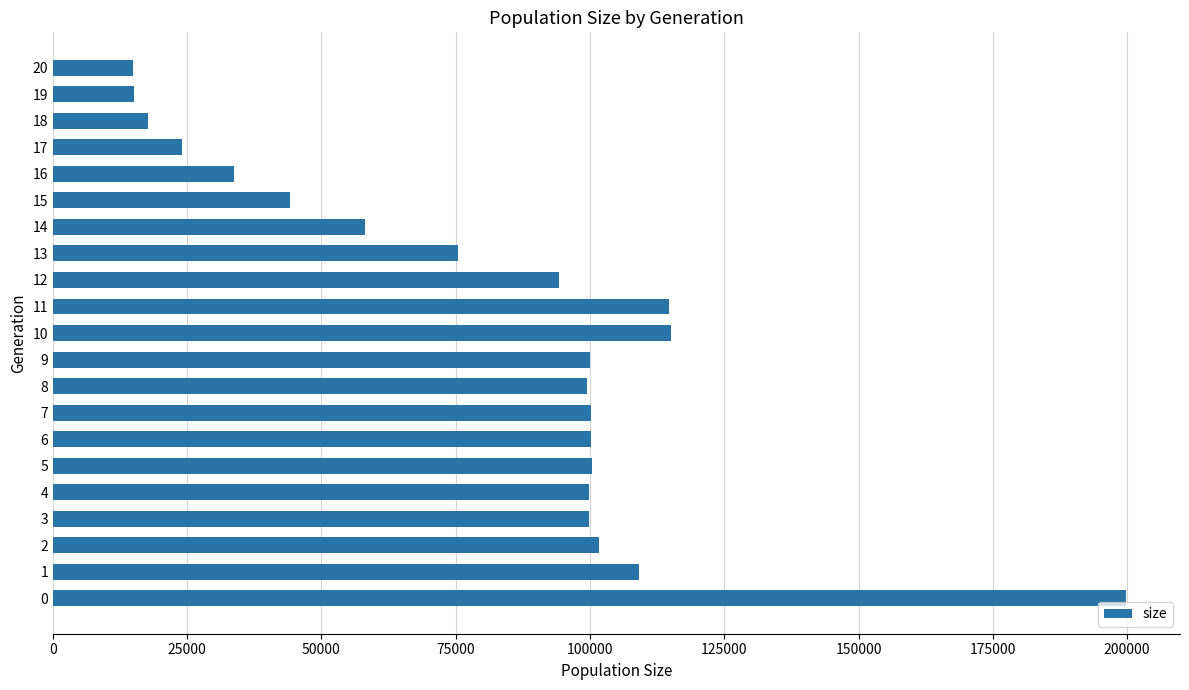

Which has a higher value, 10 or 19?

10